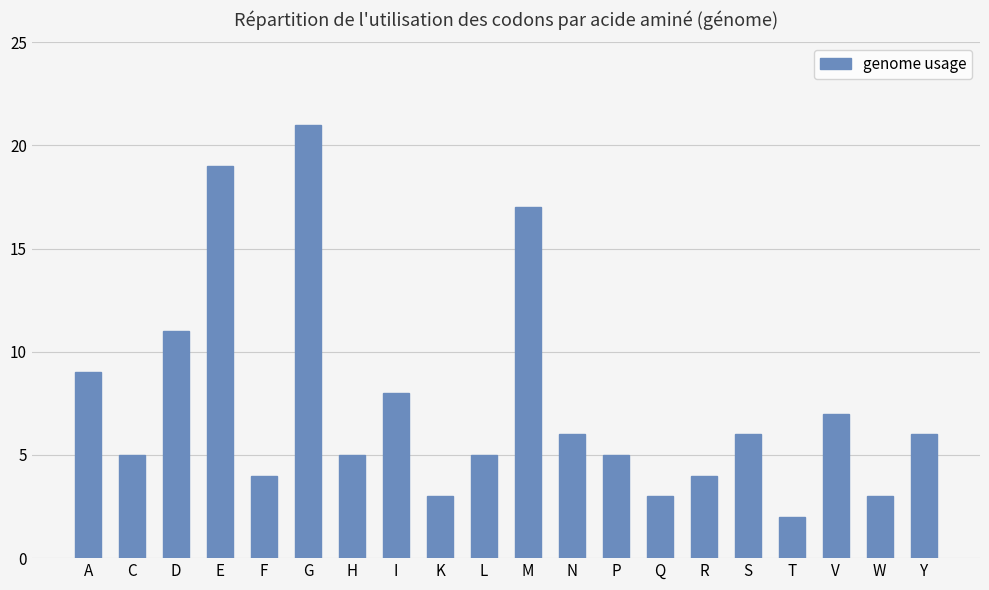

How many bars are there in total?

20